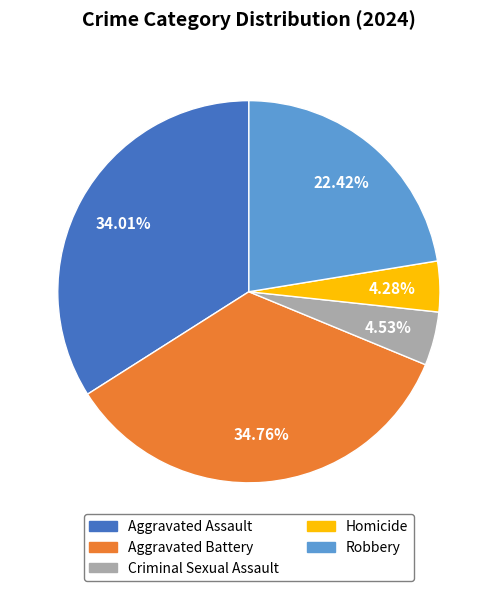

Is the sum of Aggravated Assault and Criminal Sexual Assault greater than half?

No